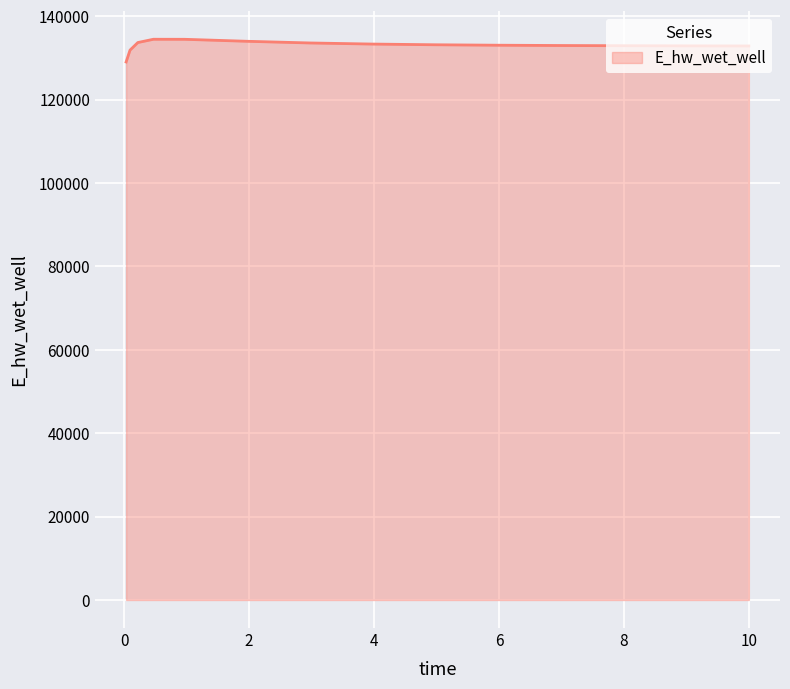

What is the maximum value shown in the chart?

134452.4